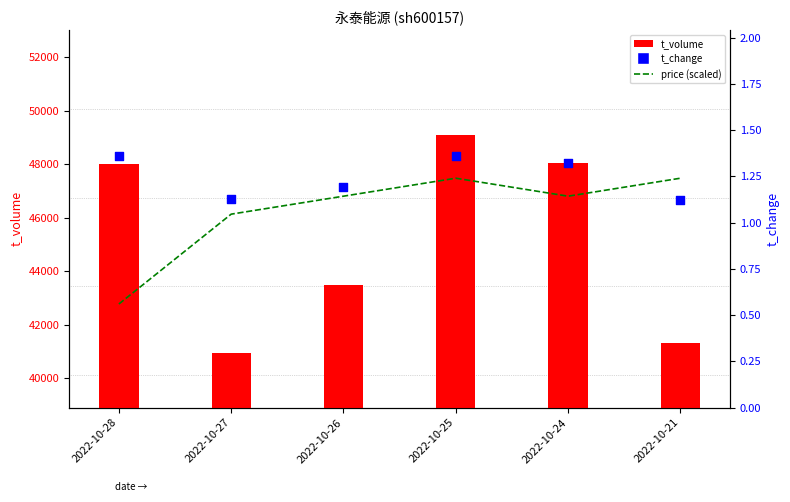

Which series has the largest total across all categories?

t_volume